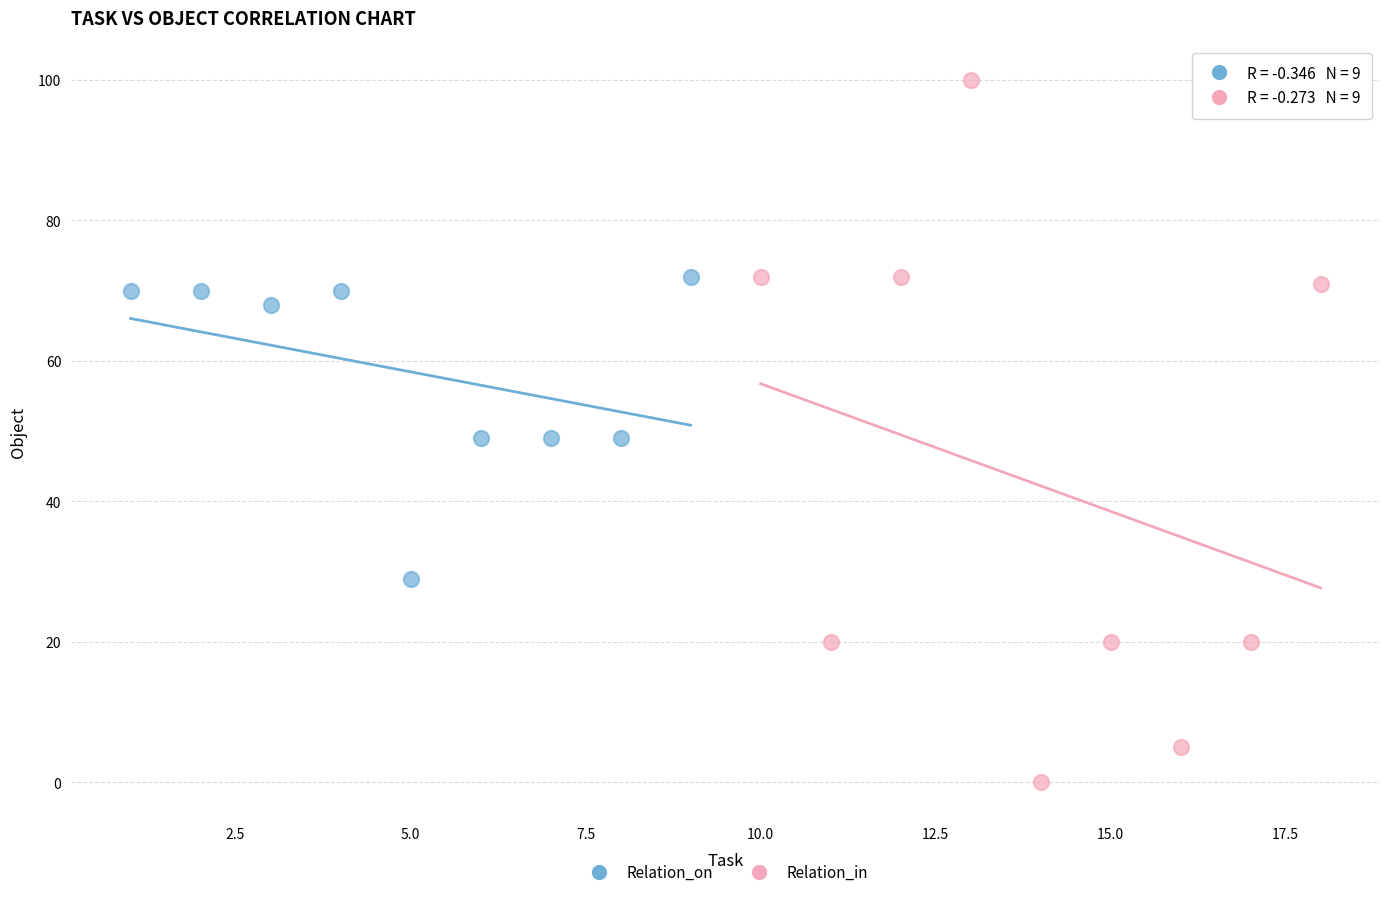

Which series reaches the minimum Y coordinate?

Relation_in